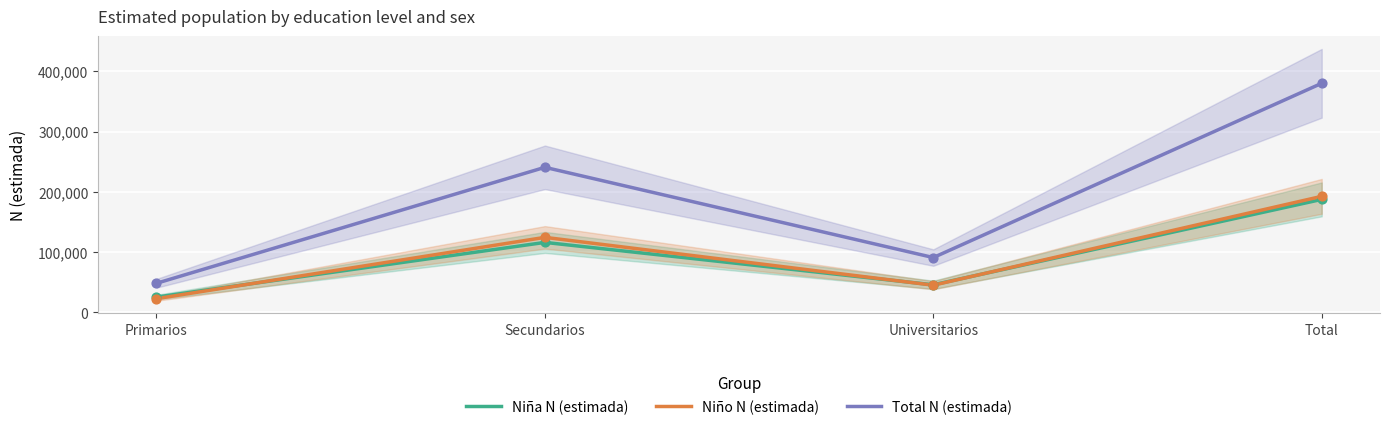

At how many categories does at least one series exceed 95384?

2